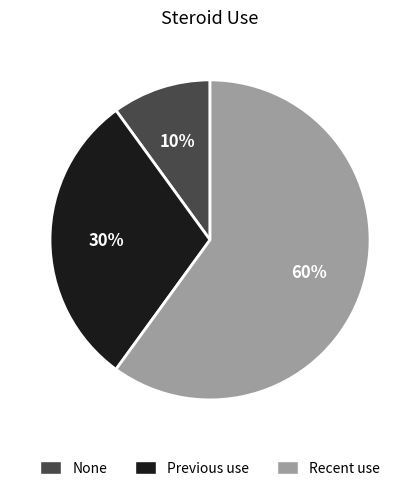

To the nearest percent, what is the average slice percentage?

33%